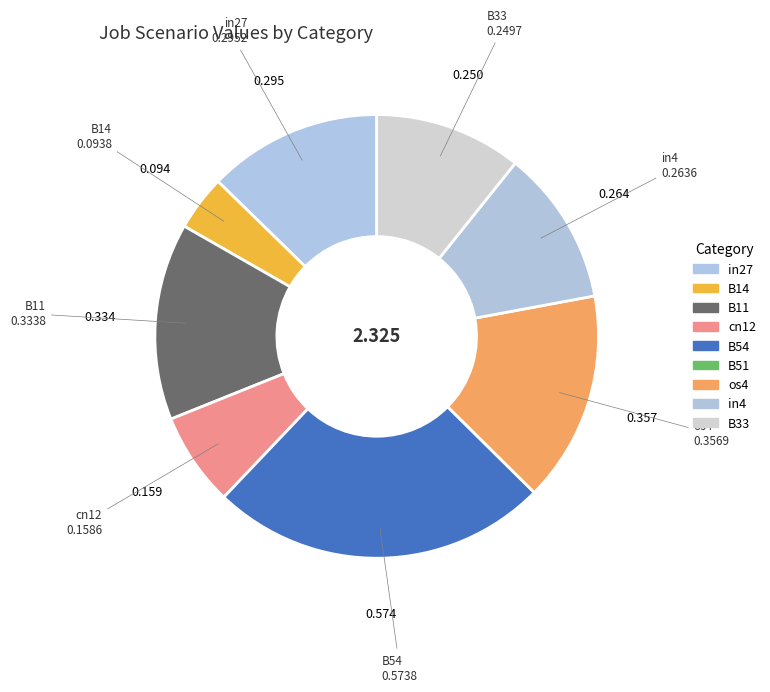

True or false: os4 accounts for 30% of the total.

False